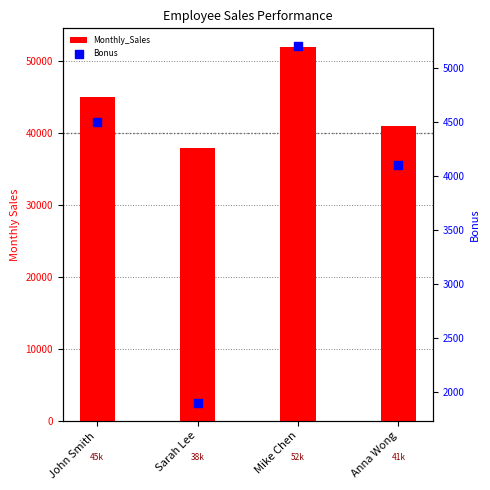

Which series contains the highest Y value?

Monthly_Sales